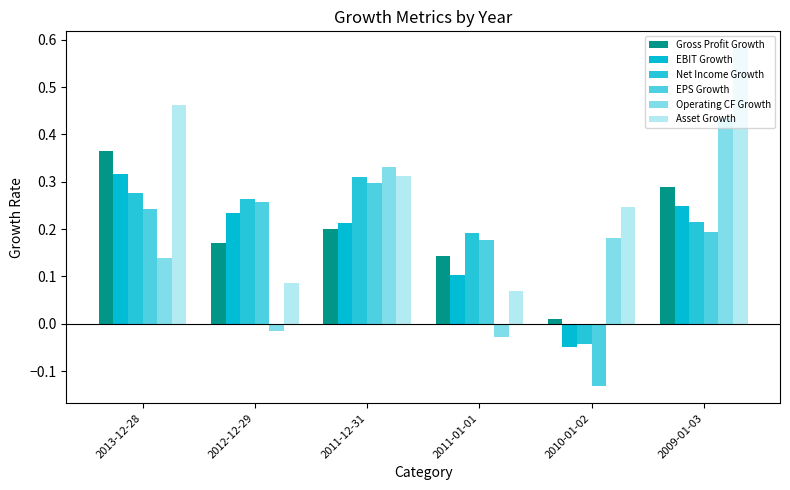

How many positive values does the Net Income Growth series have?

5